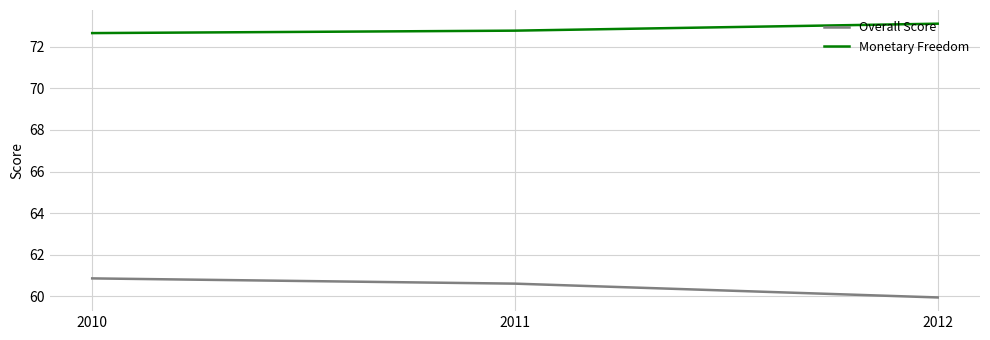

What are all the series names shown in the legend?

Overall Score, Monetary Freedom